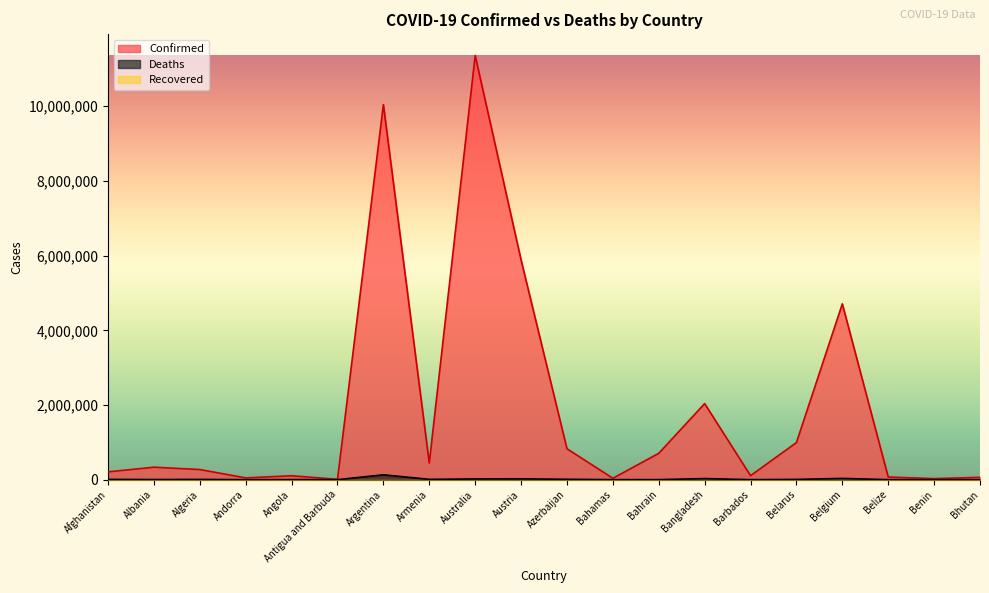

What is the average value of the Deaths series?

14258